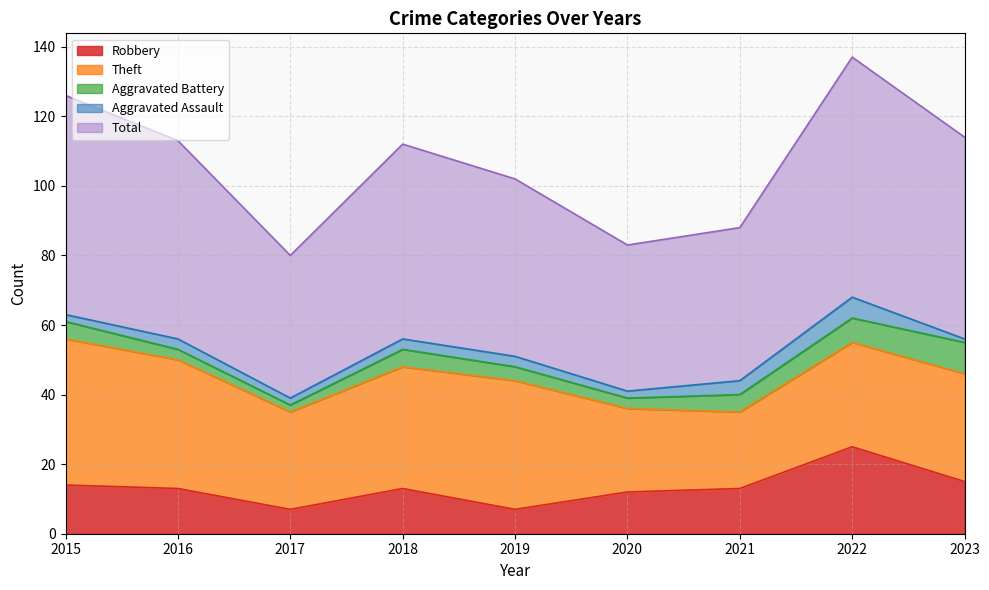

What are all the series names shown in the legend?

Robbery, Theft, Aggravated Battery, Aggravated Assault, Total